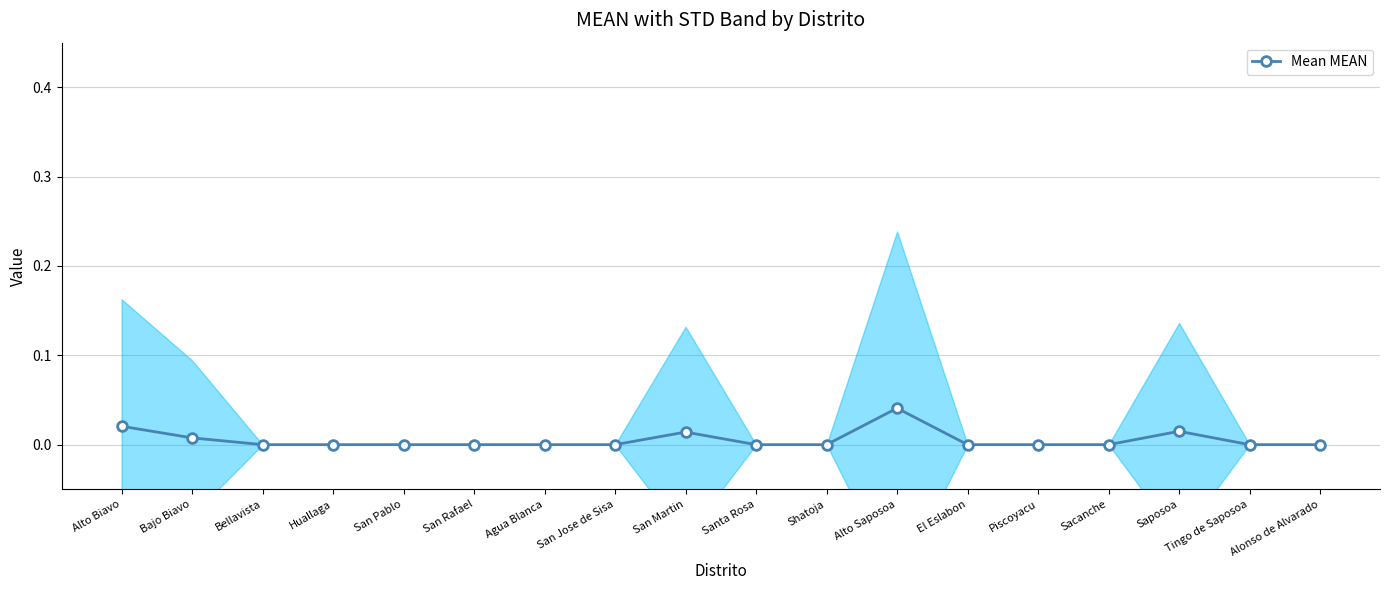

True or false: the data has more than 0 interior local peaks.

True